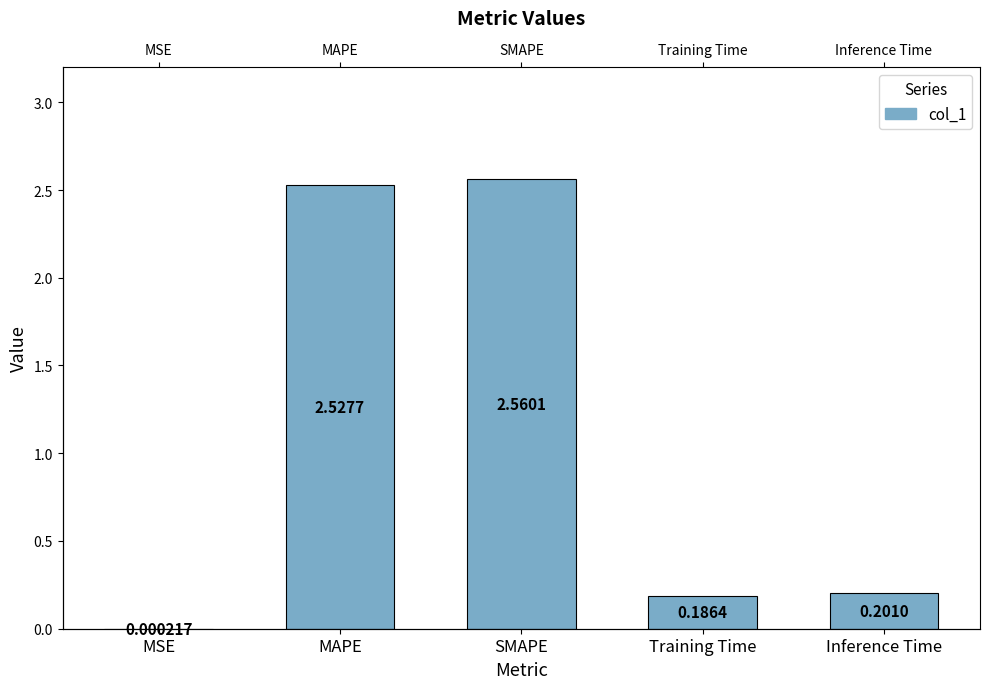

Reading left to right, list all the values displayed in this chart.

0.0	2.5	2.6	0.2	0.2